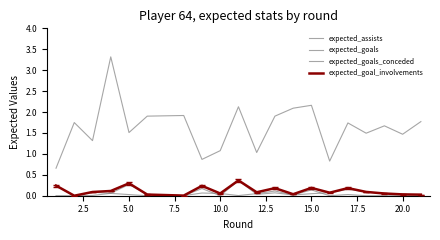

Is this an area chart (filled region under the line)?

No